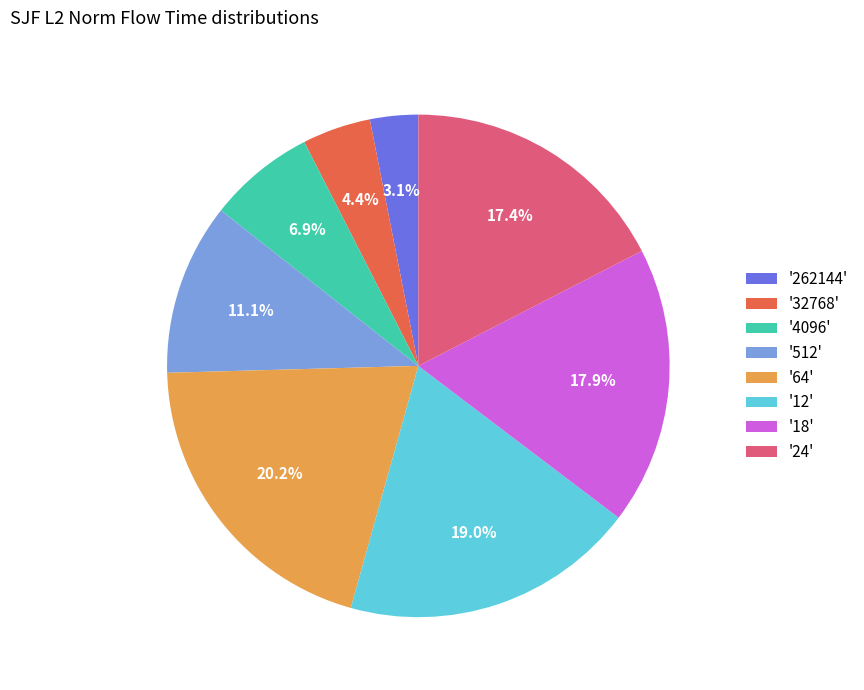

Does any single category account for the majority?

No